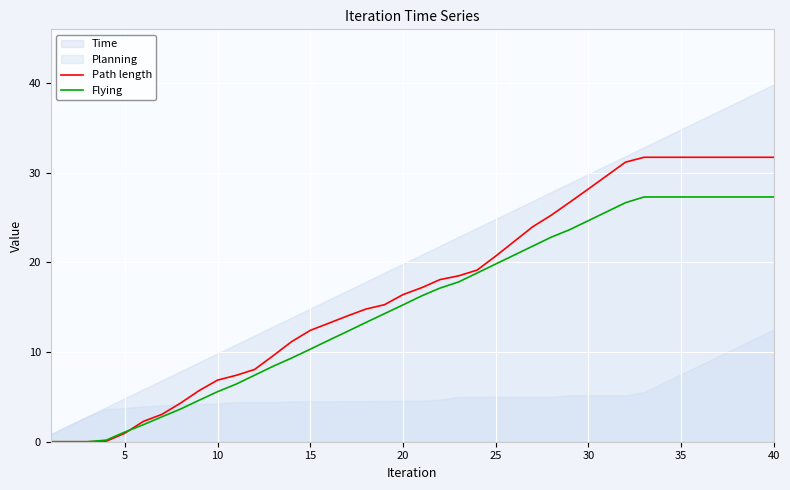

At how many categories does at least one series exceed 18?

19